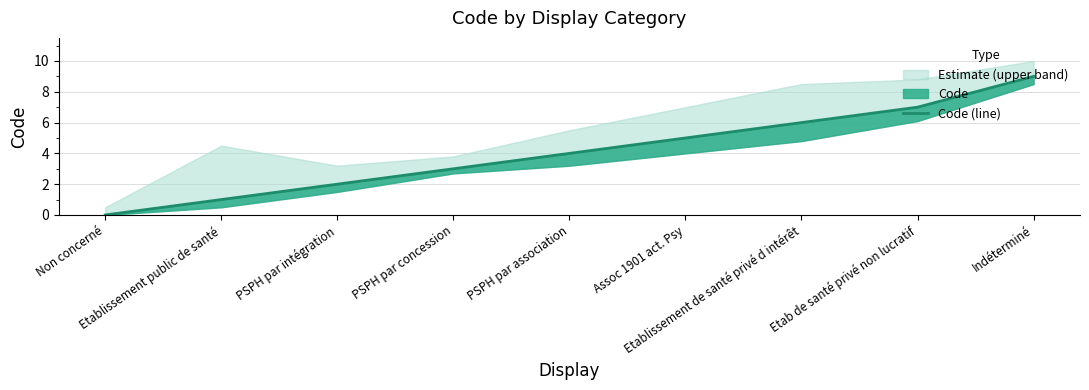

At which label is the value closest to 4?

PSPH par association